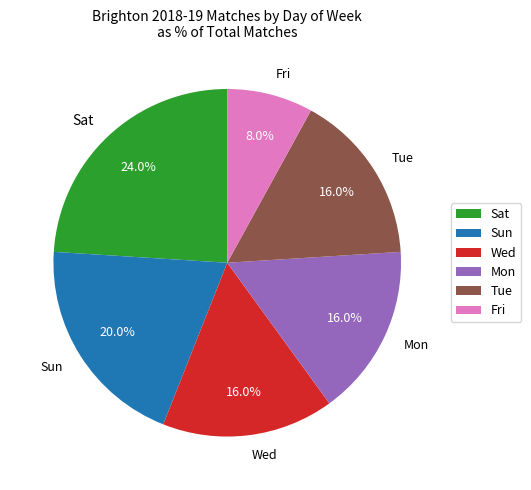

Is the sum of Fri and Sat greater than half?

No